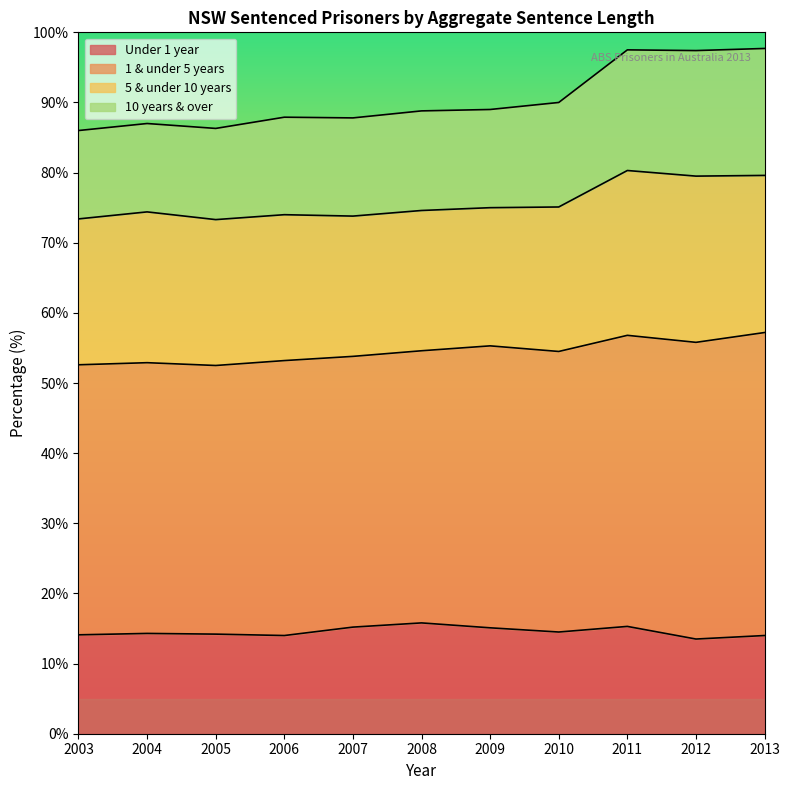

What is the lowest value of the Under 1 year series?

13.5